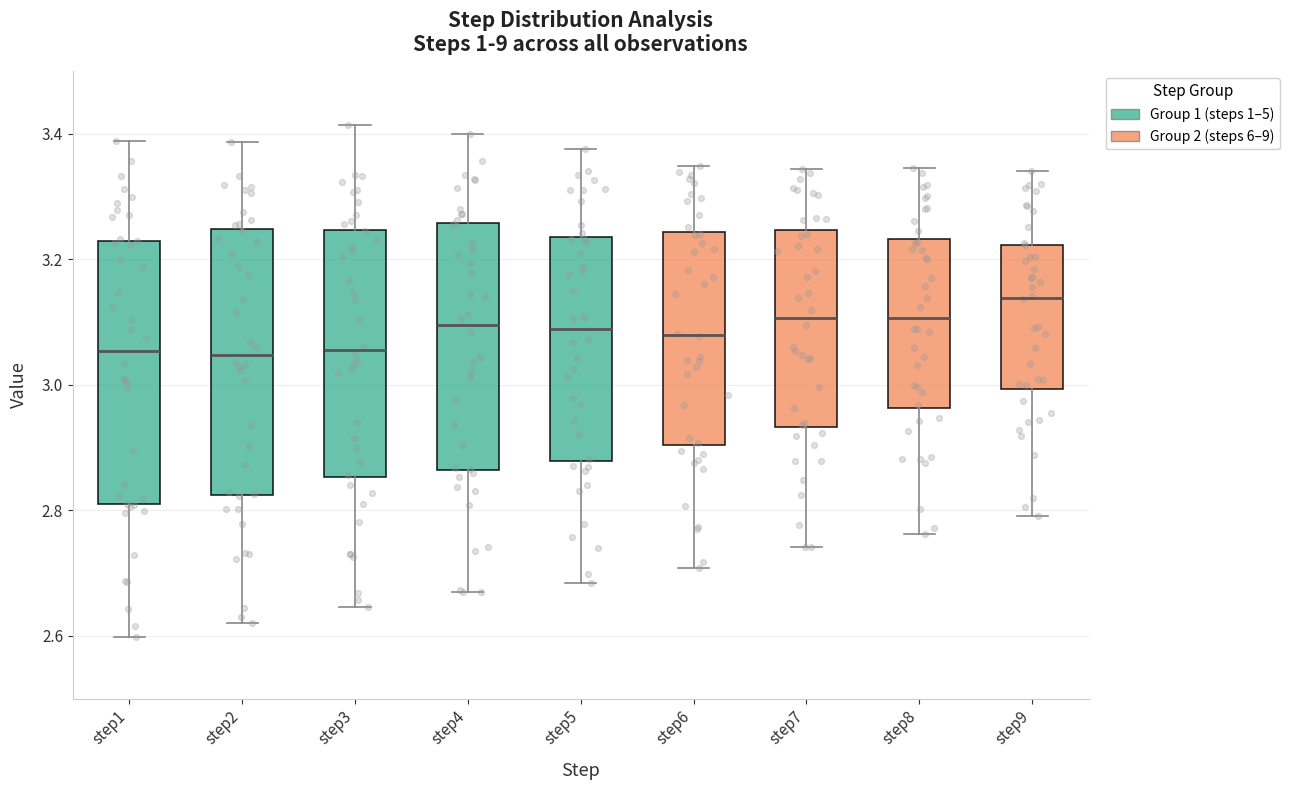

Reading left to right, transcribe this box plot: for each box, give where its median line is, the range the box spans, and where its two whiskers end, as read against the y-axis. The values are not printed on the chart, so give them approximately, as read against the axis.

step1: median 3.06, box 2.80 to 3.22, whiskers 2.60 to 3.38
step2: median 3.04, box 2.82 to 3.24, whiskers 2.62 to 3.38
step3: median 3.06, box 2.86 to 3.24, whiskers 2.64 to 3.42
step4: median 3.10, box 2.86 to 3.26, whiskers 2.66 to 3.40
step5: median 3.08, box 2.88 to 3.24, whiskers 2.68 to 3.38
step6: median 3.08, box 2.90 to 3.24, whiskers 2.70 to 3.34
step7: median 3.10, box 2.94 to 3.24, whiskers 2.74 to 3.34
step8: median 3.10, box 2.96 to 3.24, whiskers 2.76 to 3.34
step9: median 3.14, box 3.00 to 3.22, whiskers 2.80 to 3.34